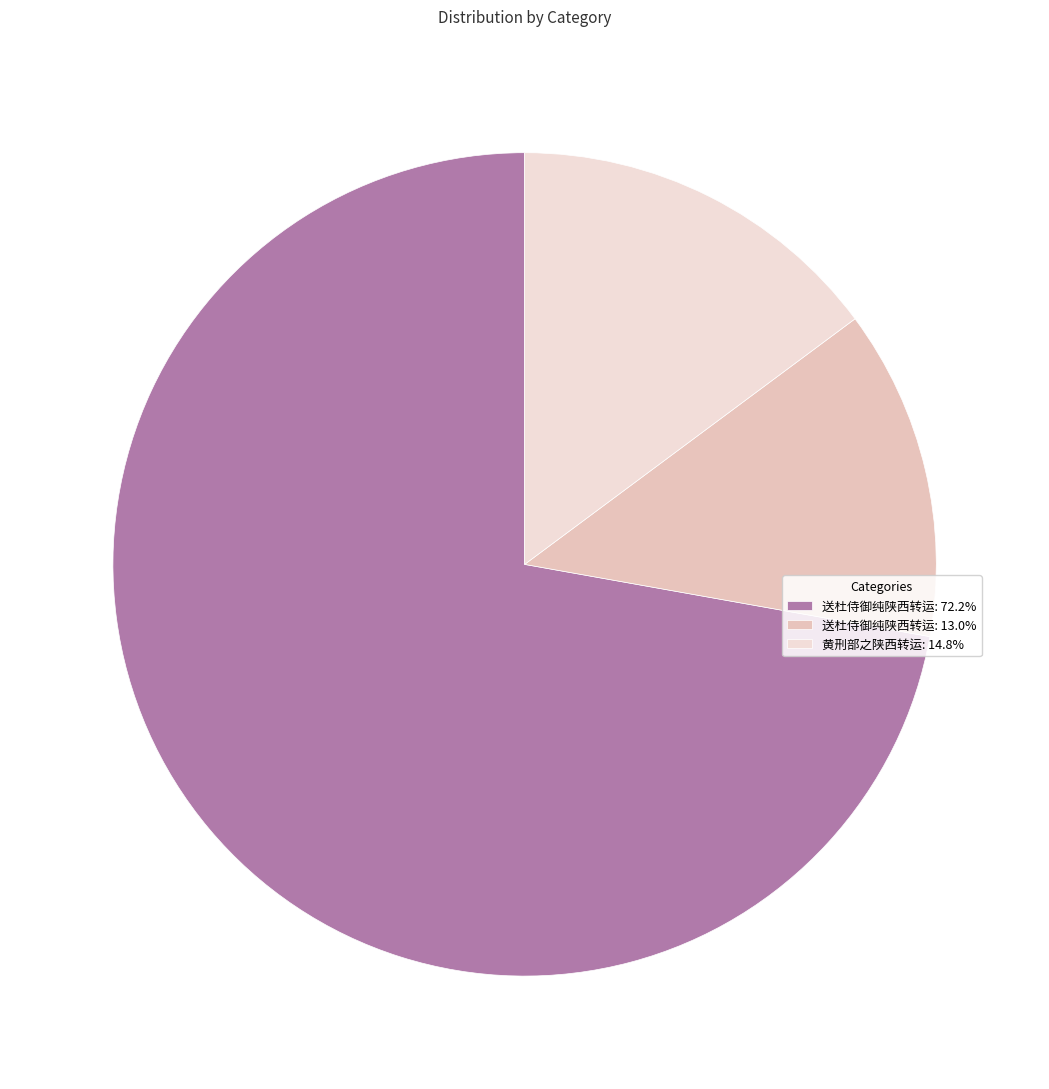

Count the number of slices in the pie.

3